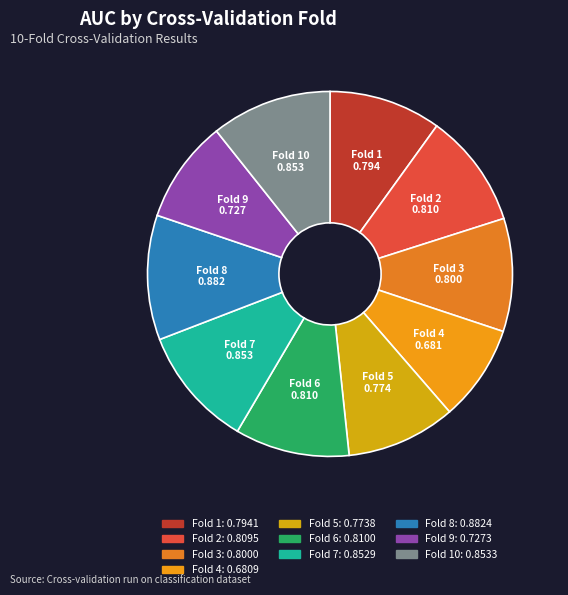

What is the smallest slice in the pie chart?

Fold 4